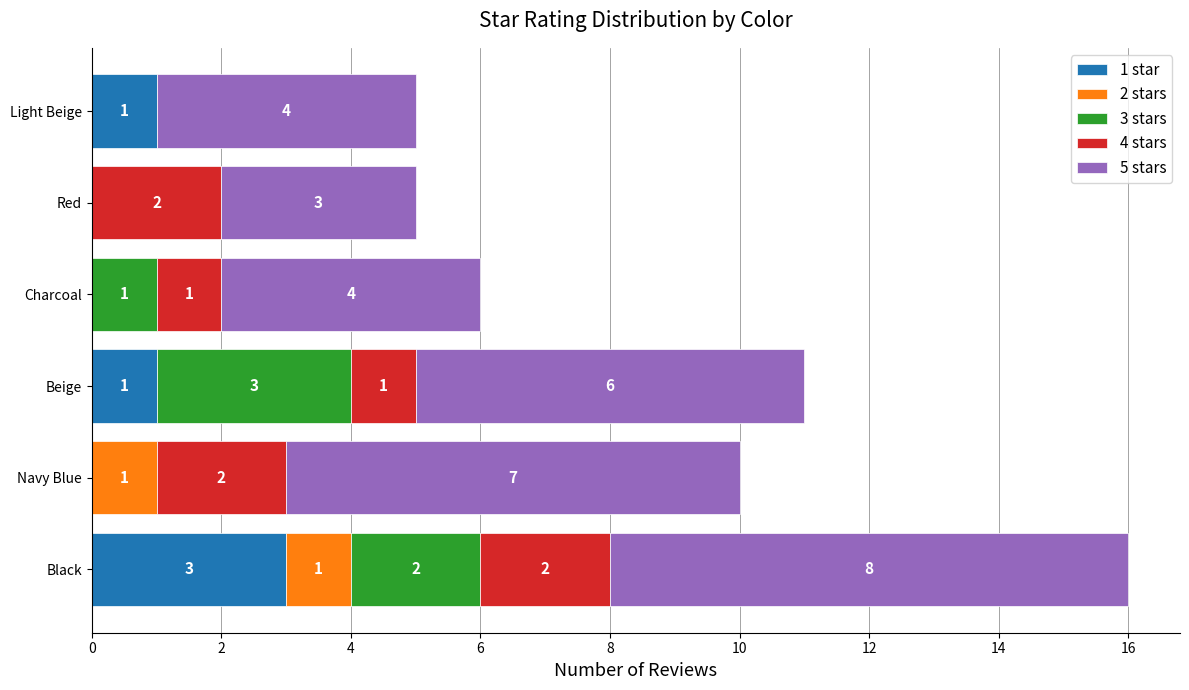

At which category is the sum across all series the highest?

Black